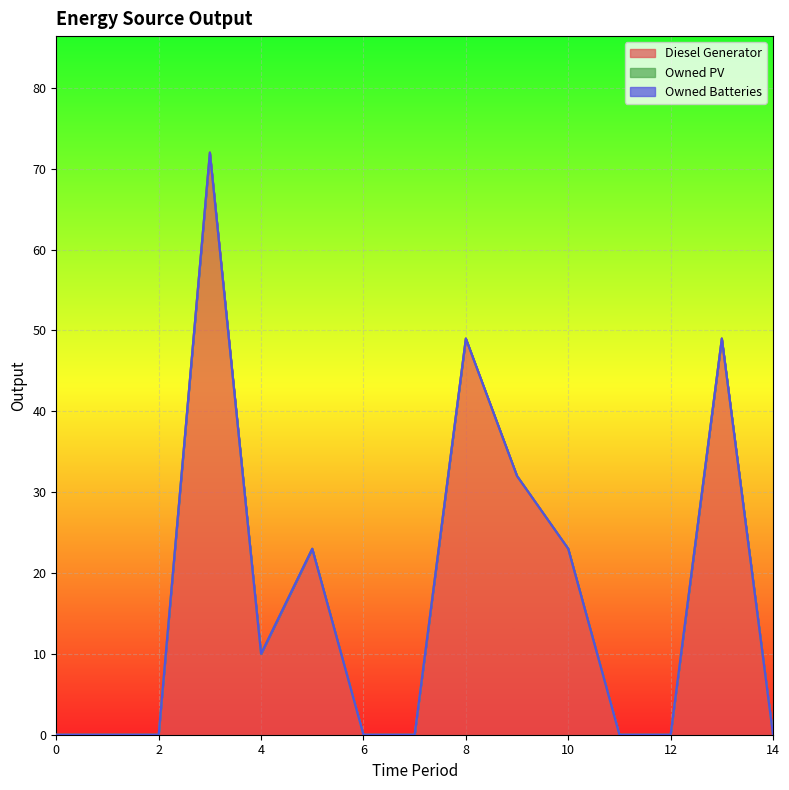

Reading right to left, list all the values displayed in this chart.

Diesel Generator: 0.0	49.0	0.0	0.0	23.0	32.0	49.0	0.0	0.0	23.0	10.0	72.0	0.0	0.0	0.0
Owned PV: 0.0	0.0	0.0	0.0	0.0	0.0	0.0	0.0	0.0	0.0	0.0	0.0	0.0	0.0	0.0
Owned Batteries: 0.0	0.0	0.0	0.0	0.0	0.0	0.0	0.0	0.0	0.0	0.0	0.0	0.0	0.0	0.0